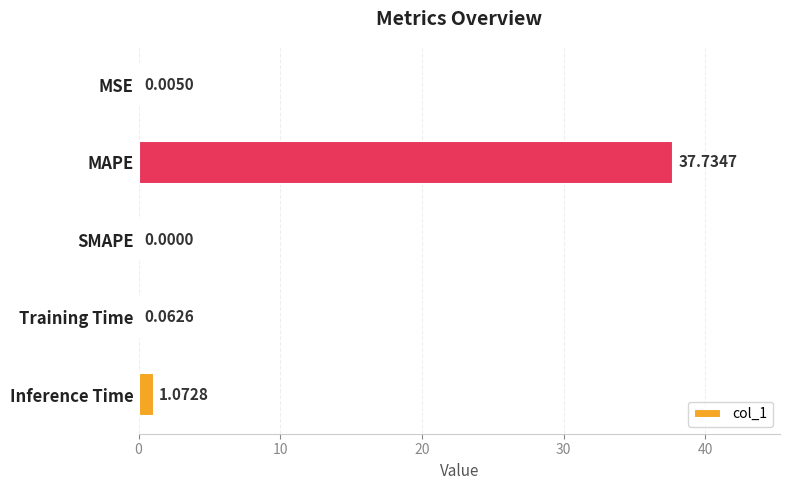

What is the average value?

7.8